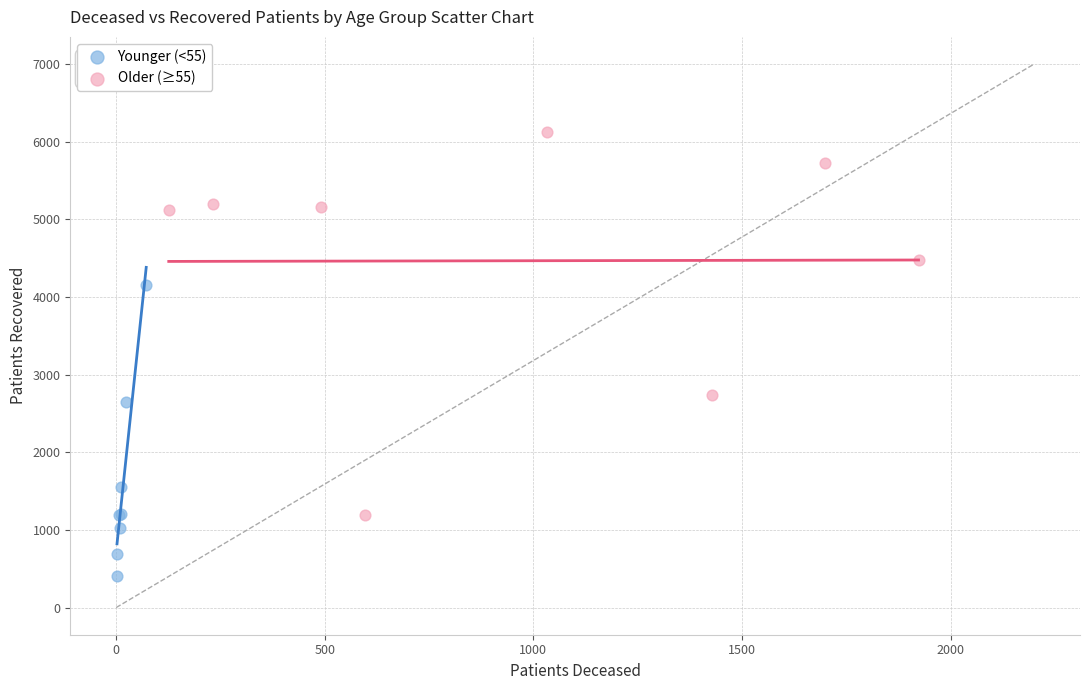

Which series contains the highest Y value?

Older (≥55)